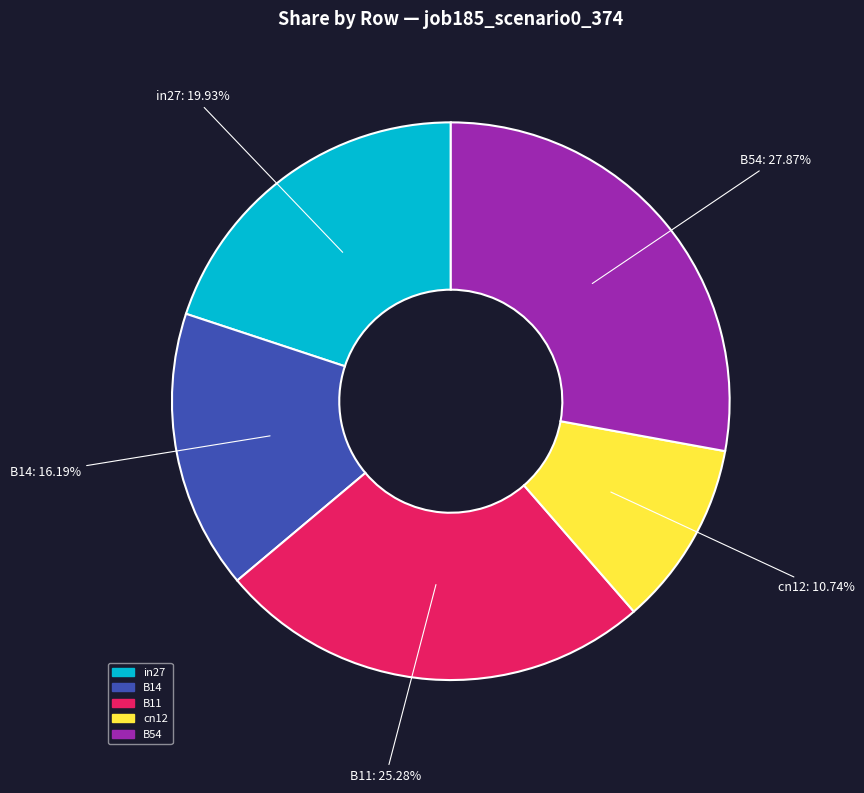

Between B54 and cn12, which is larger?

B54